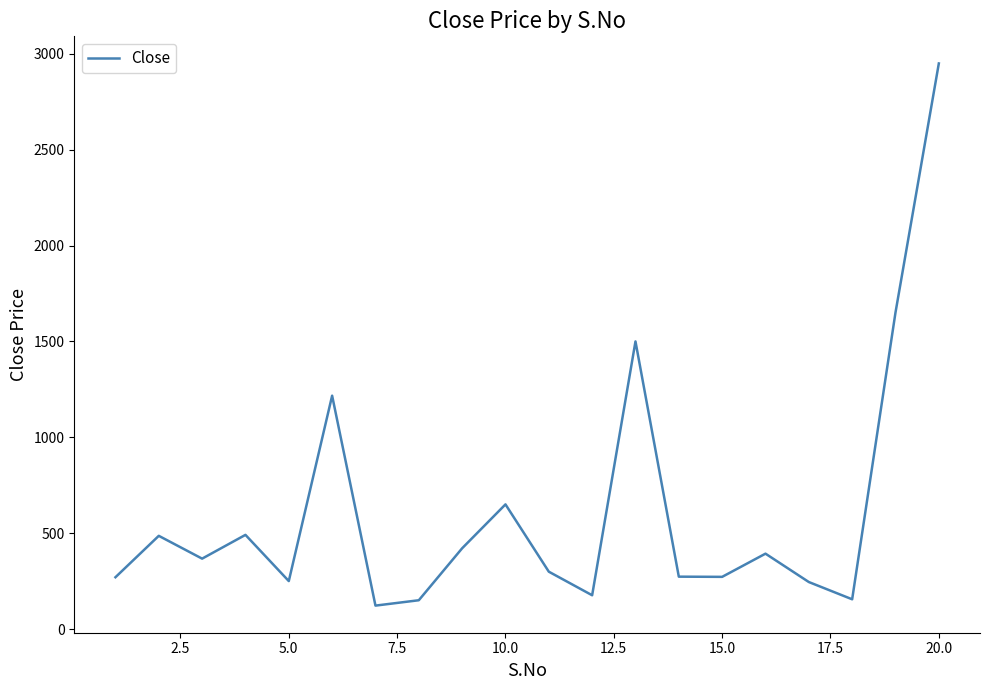

How many lines are shown in the chart?

1